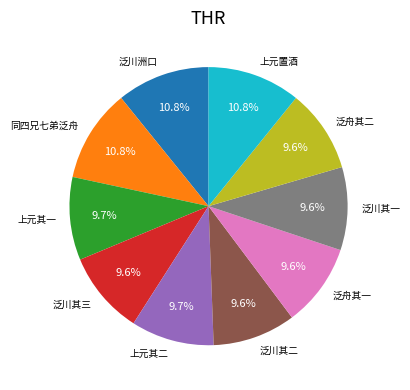

Does any single category account for the majority?

No